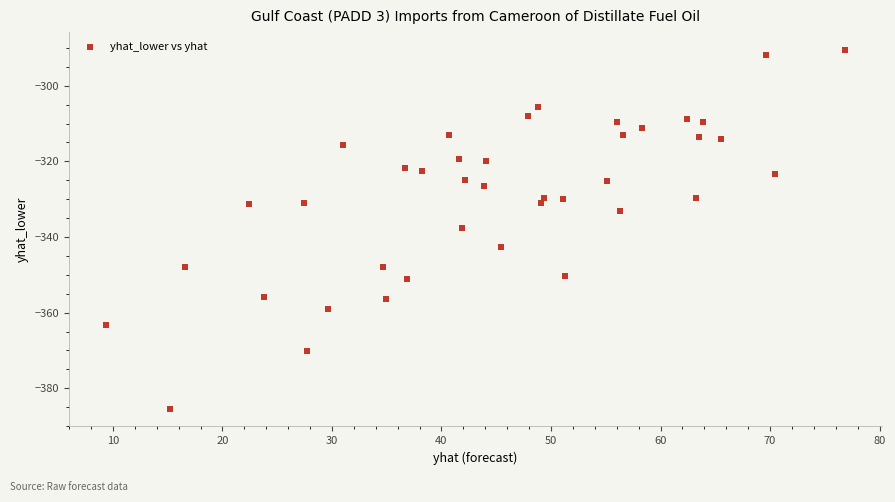

What is the range of X values (max minus min)?

67.5